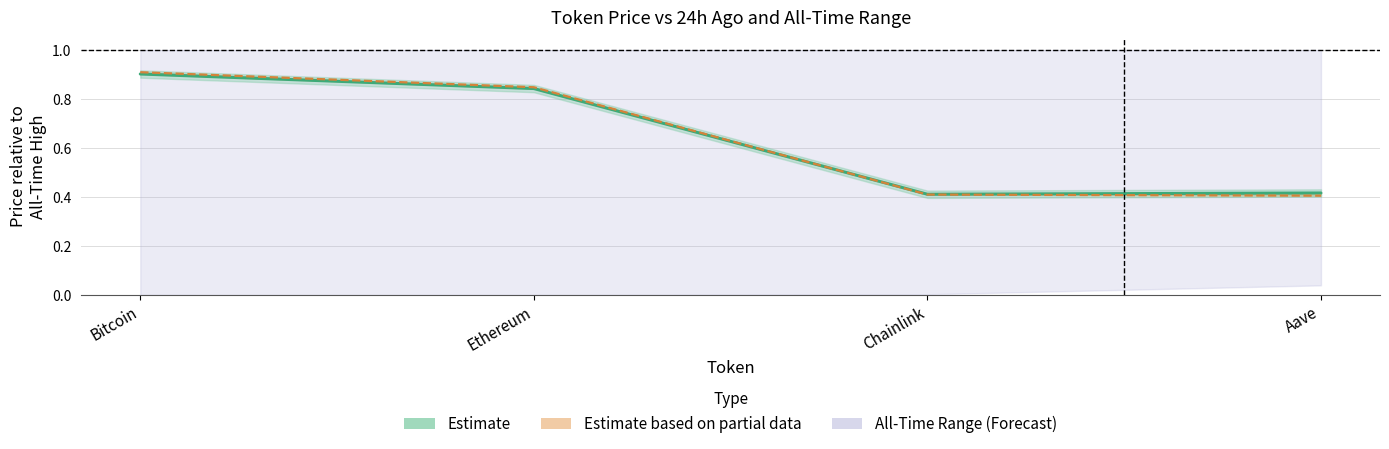

What is the total value across all series at Ethereum?

1.7